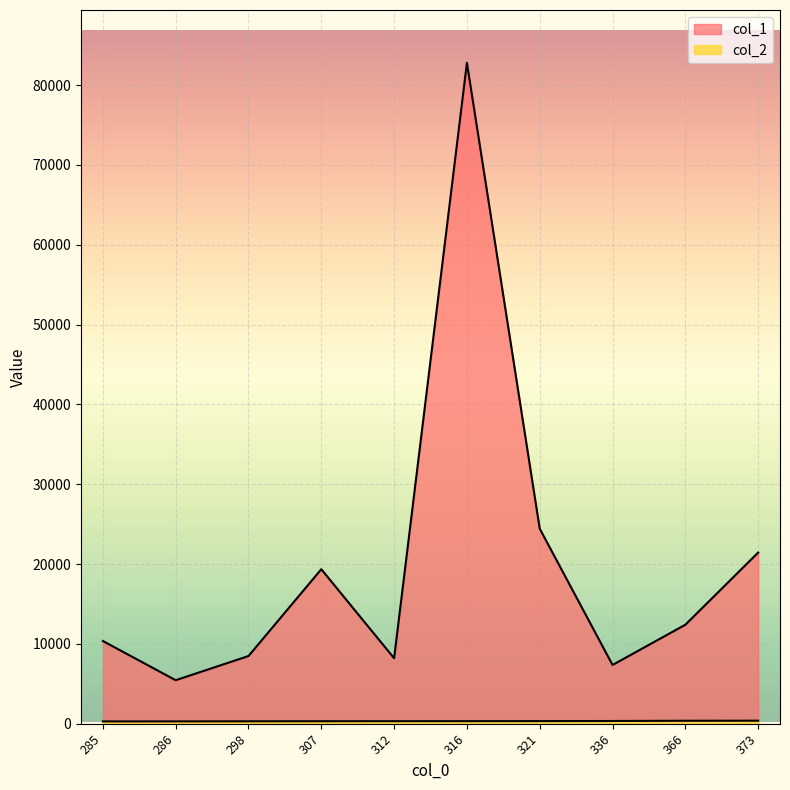

What is the sum of the col_2 values at 286 and 285?

571